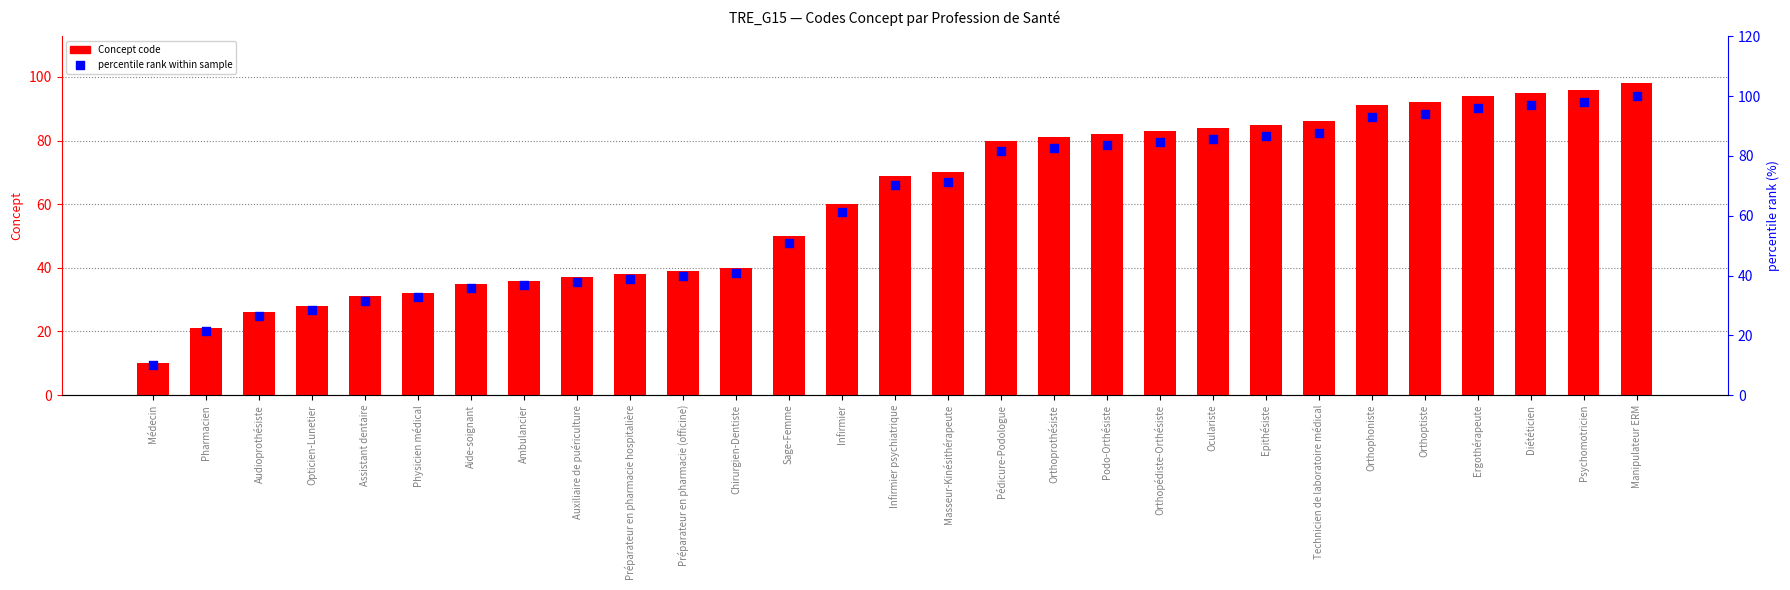

Is the value of percentile rank within sample at Infirmier psychiatrique greater than the value of Concept code at Chirurgien-Dentiste?

Yes